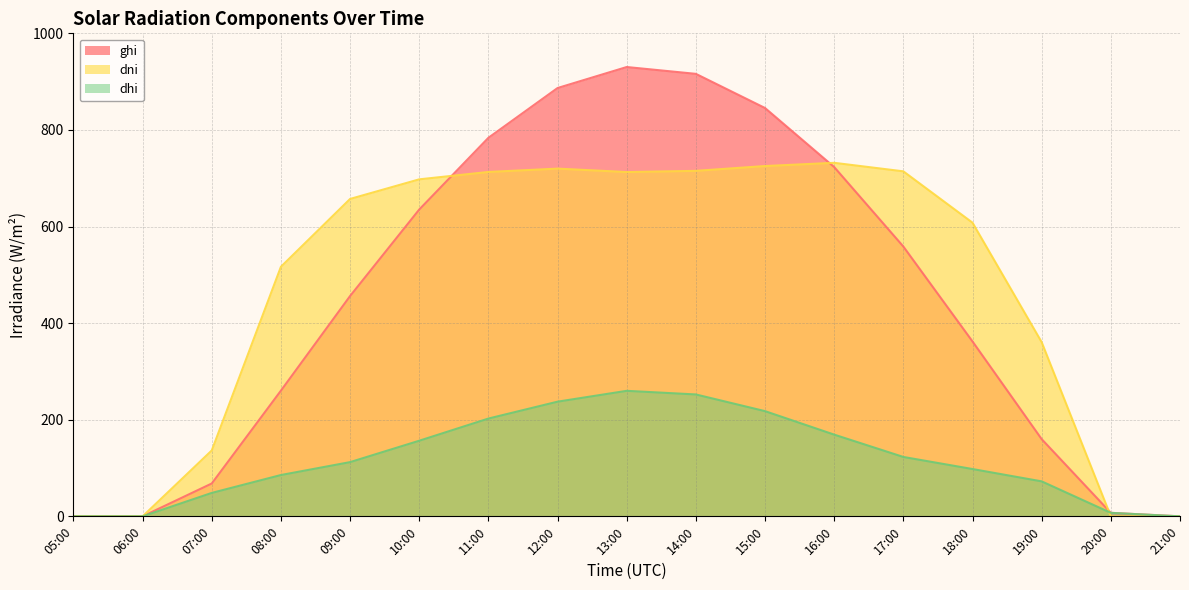

What is the total value across all series at 11:00?

1699.1